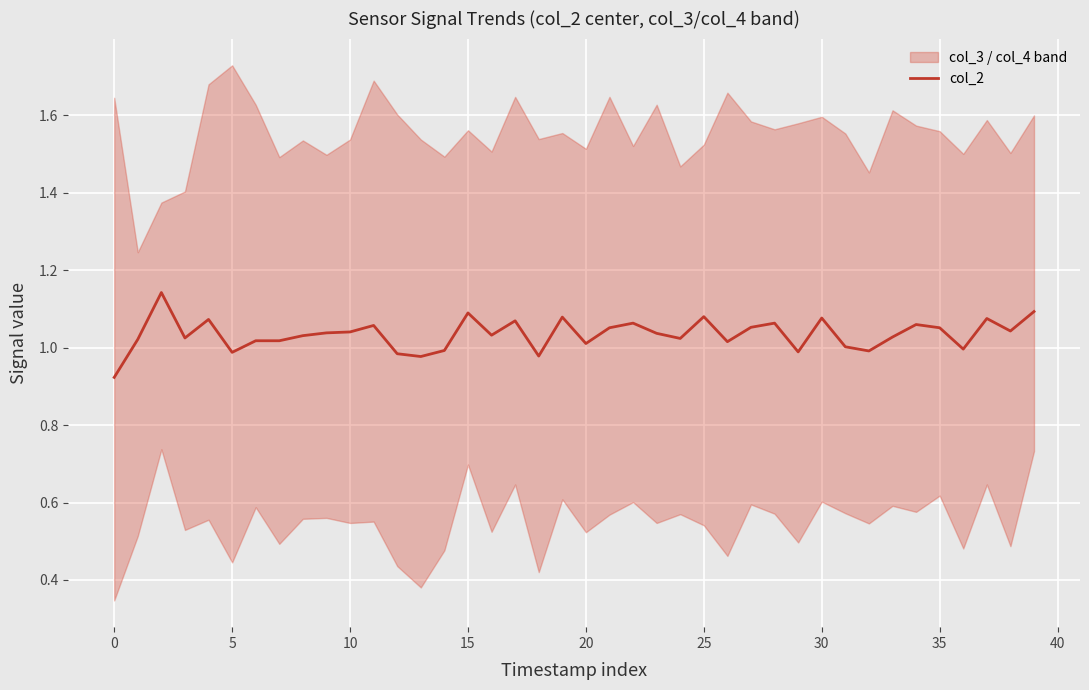

What is the sum of the values at 31 and 35?

2.0